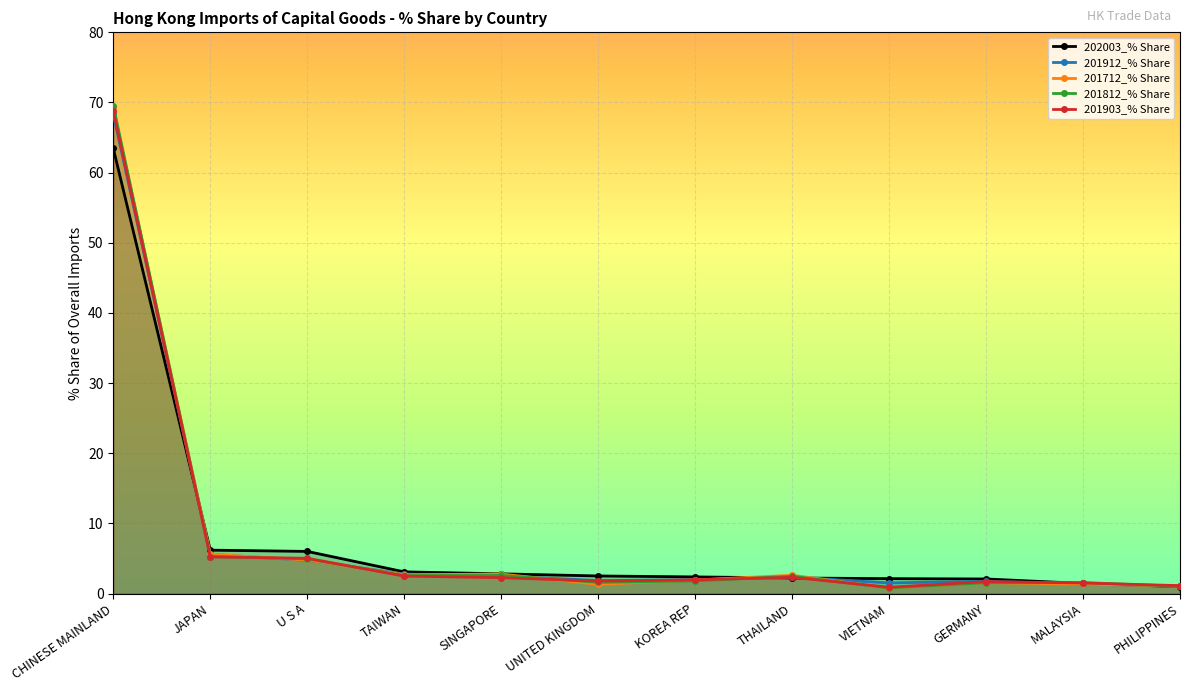

How many values in the 201812_% Share series are below 2?

6